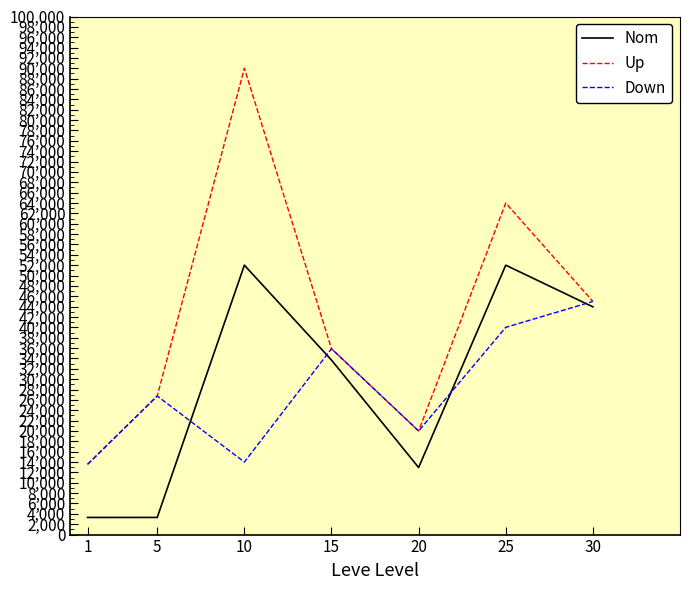

How many categories are shown in the chart?

7